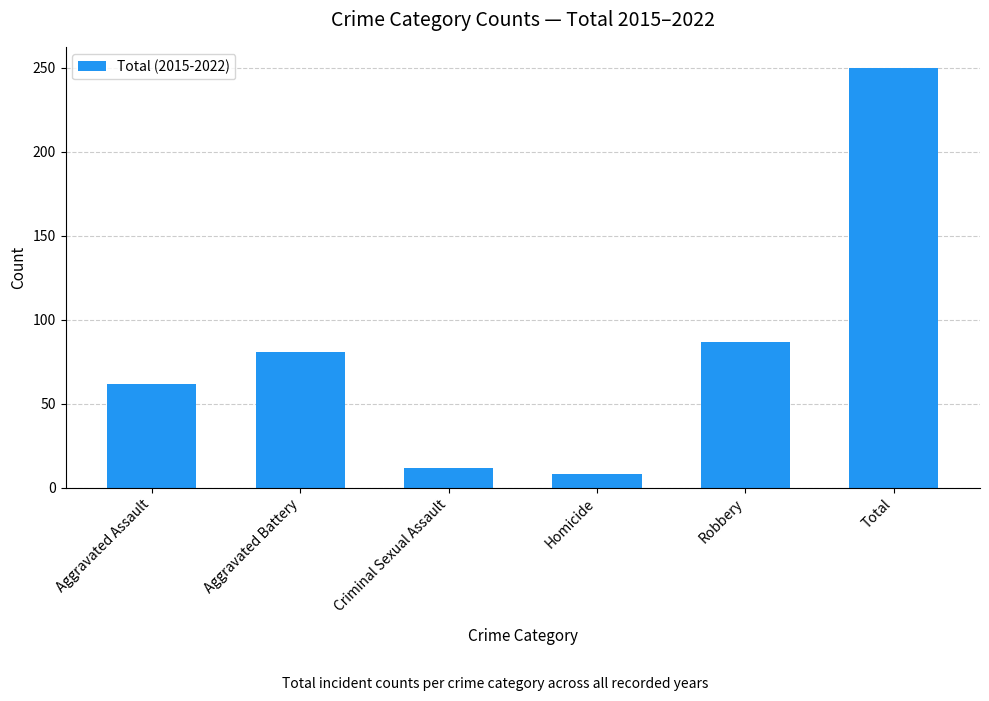

Reading left to right, list all the values displayed in this chart.

62	81	12	8	87	250